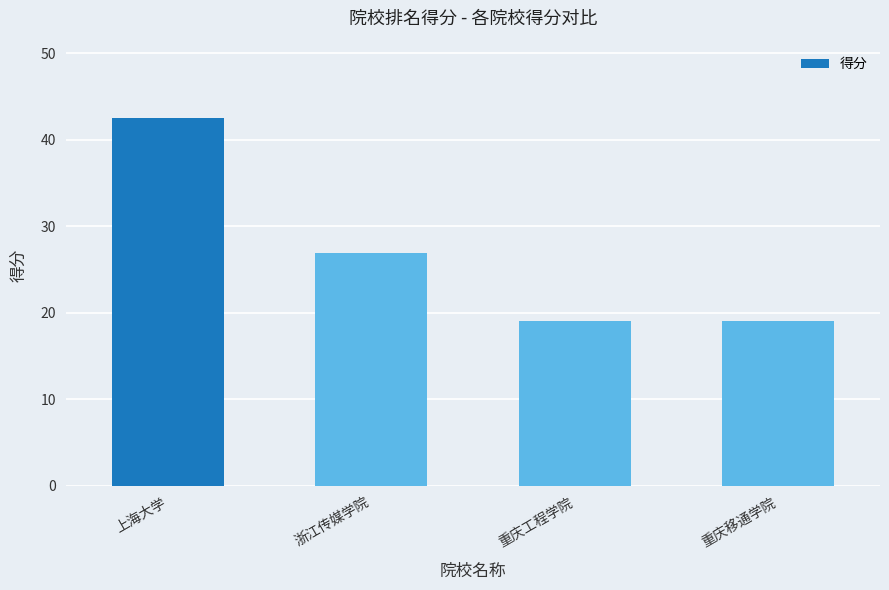

What is the sum of all values?

107.6